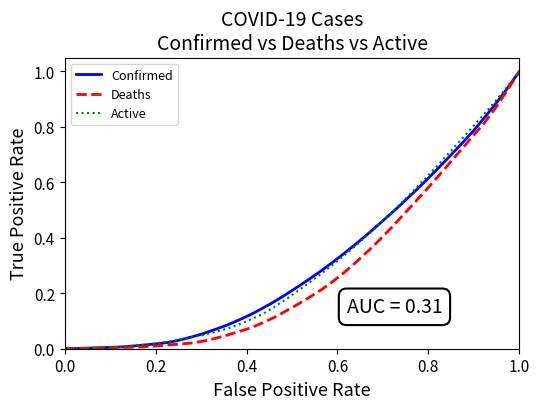

What is the maximum value for Deaths?

1.0